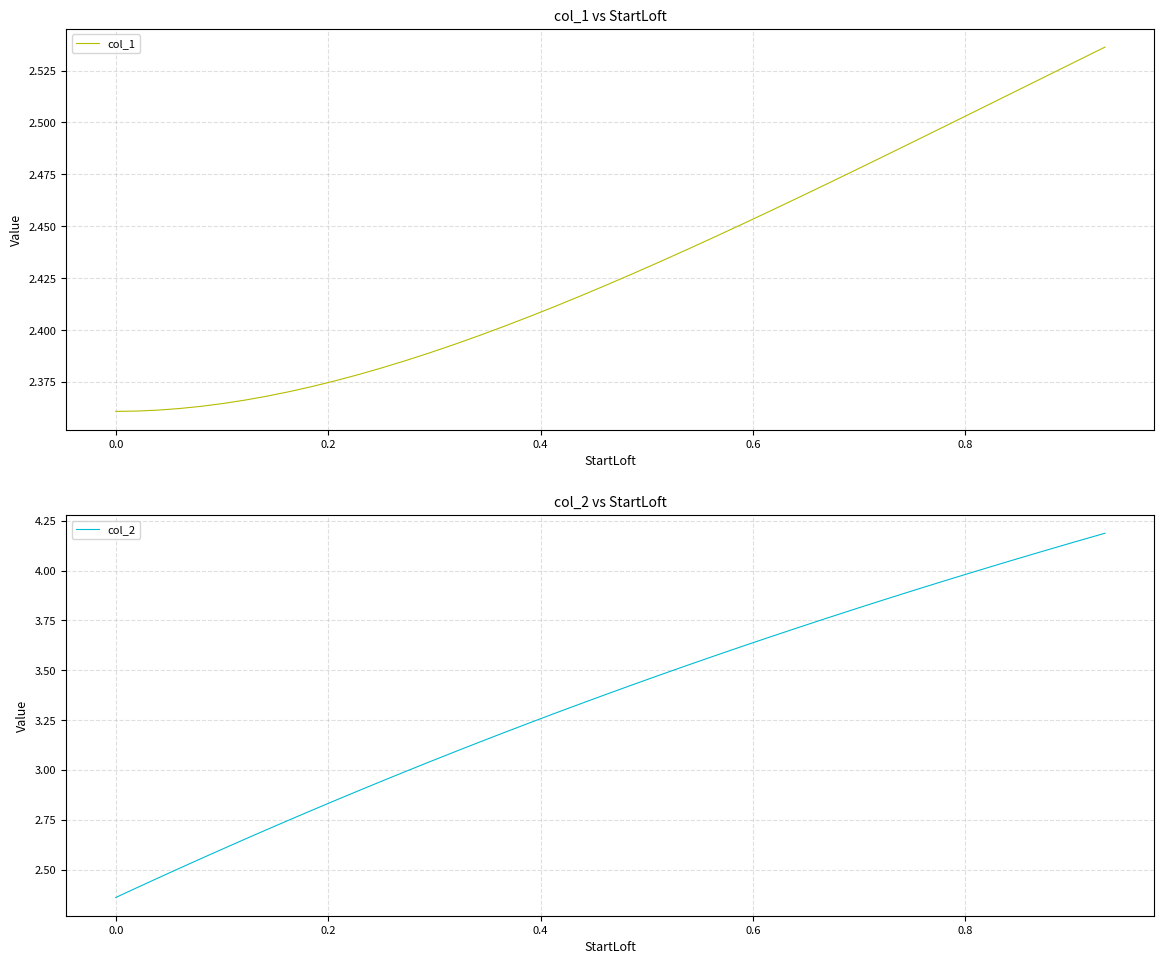

Which series has the largest total across all categories?

col_2